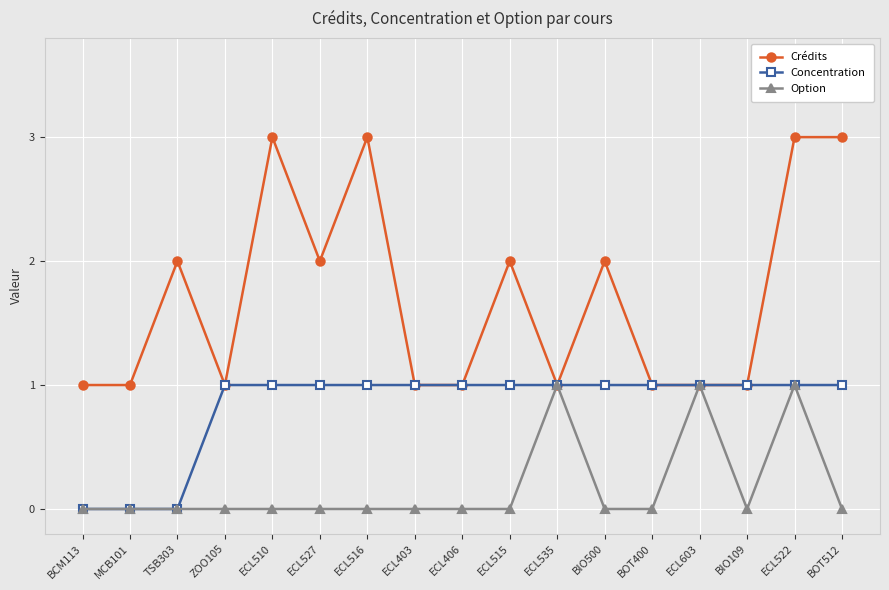

What is the sum of the Crédits values at ECL515 and ZOO105?

3